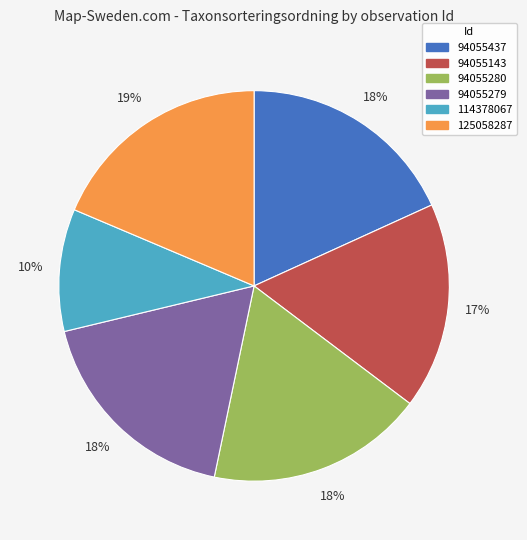

Does 114378067 represent more than half of the total?

No